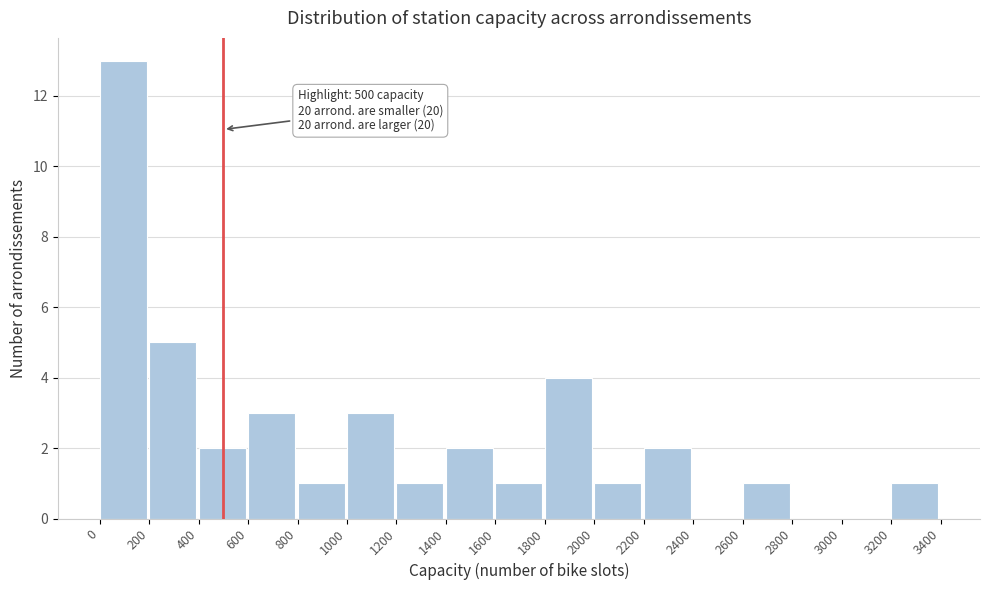

Over which range of the x-axis is the bar tallest?

0 to 200